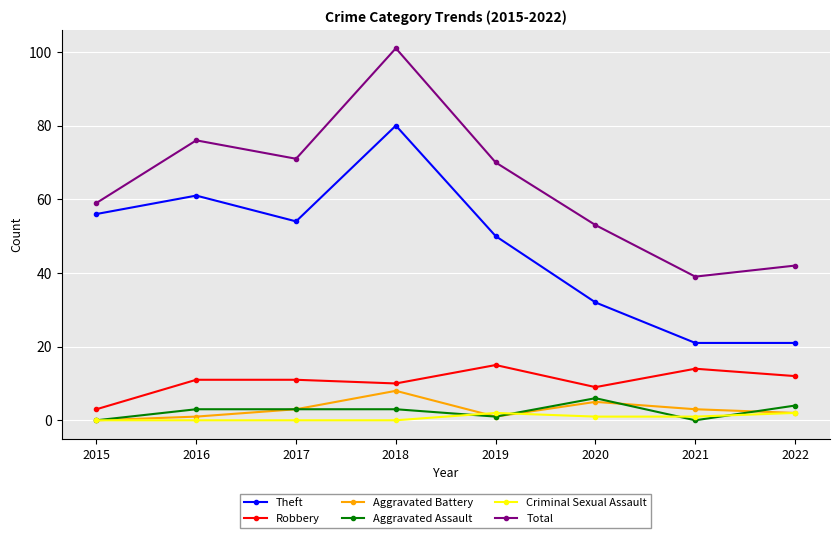

What is the maximum value for Total?

101